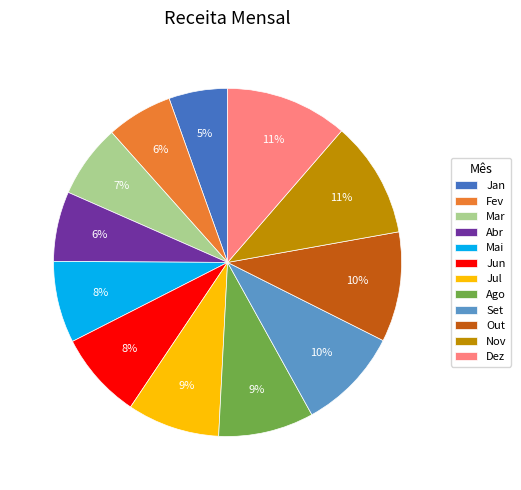

What is the smallest slice in the pie chart?

Jan